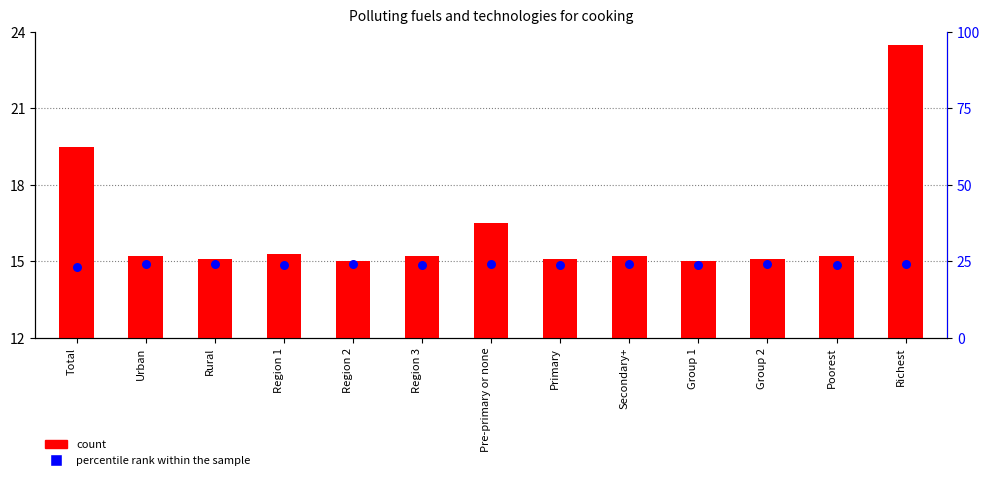

Which series has the largest total across all categories?

percentile rank within the sample